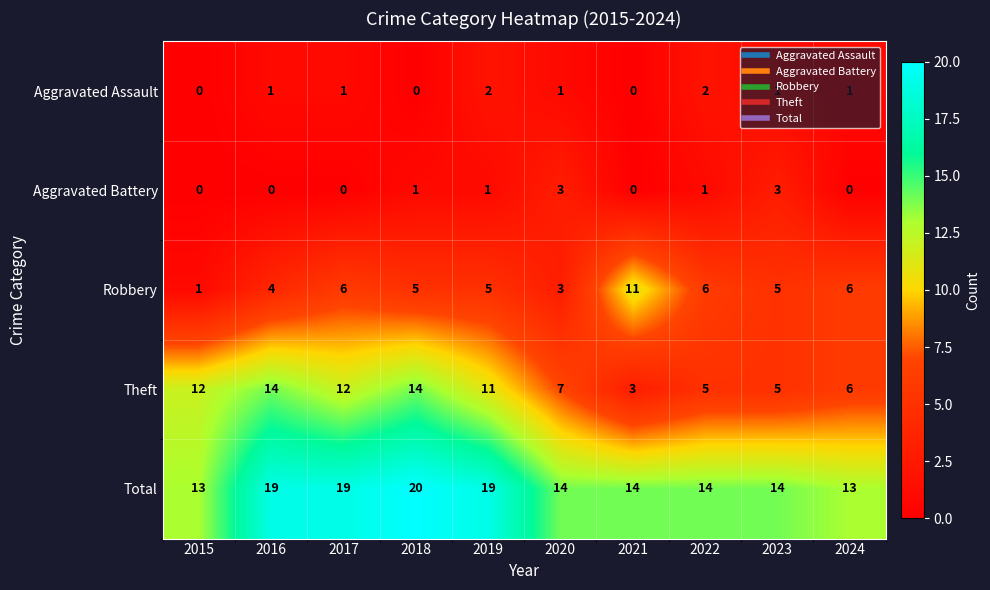

What is the difference between the highest and lowest values at 2015?

13